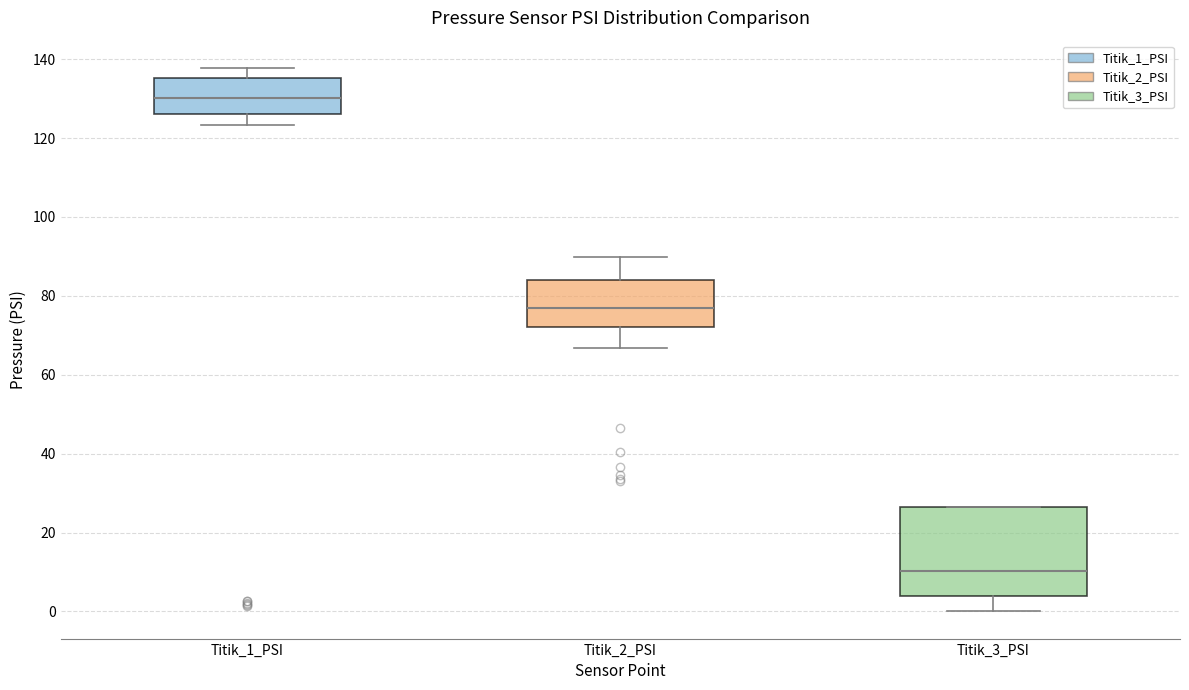

Comparing the boxes themselves (not the whiskers), which one is the tallest?

Titik_3_PSI